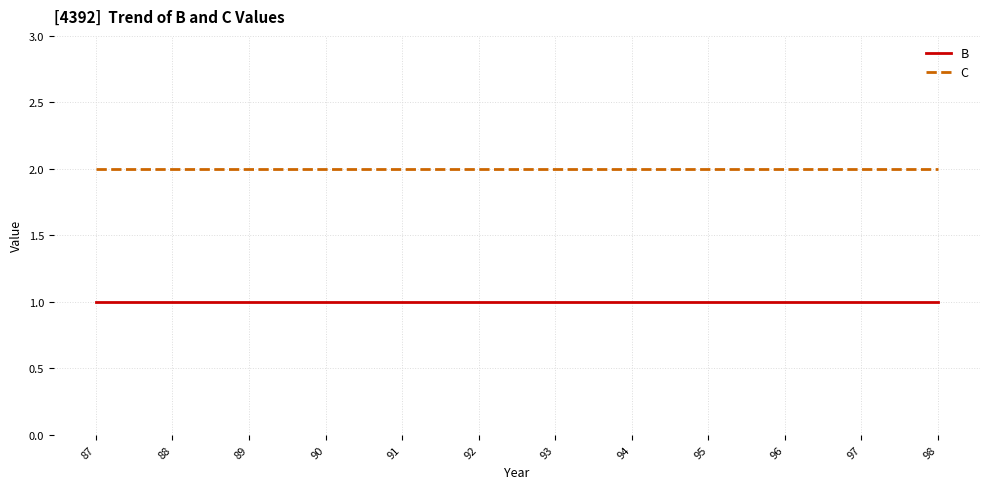

List the series in order of their overall mean, lowest first.

B, C